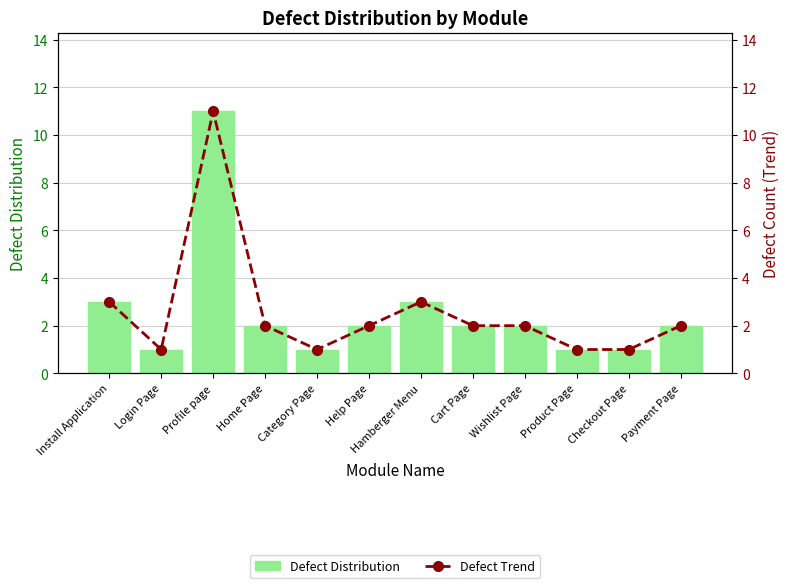

What is the difference between the maximum and minimum values in the Defect Trend series?

10